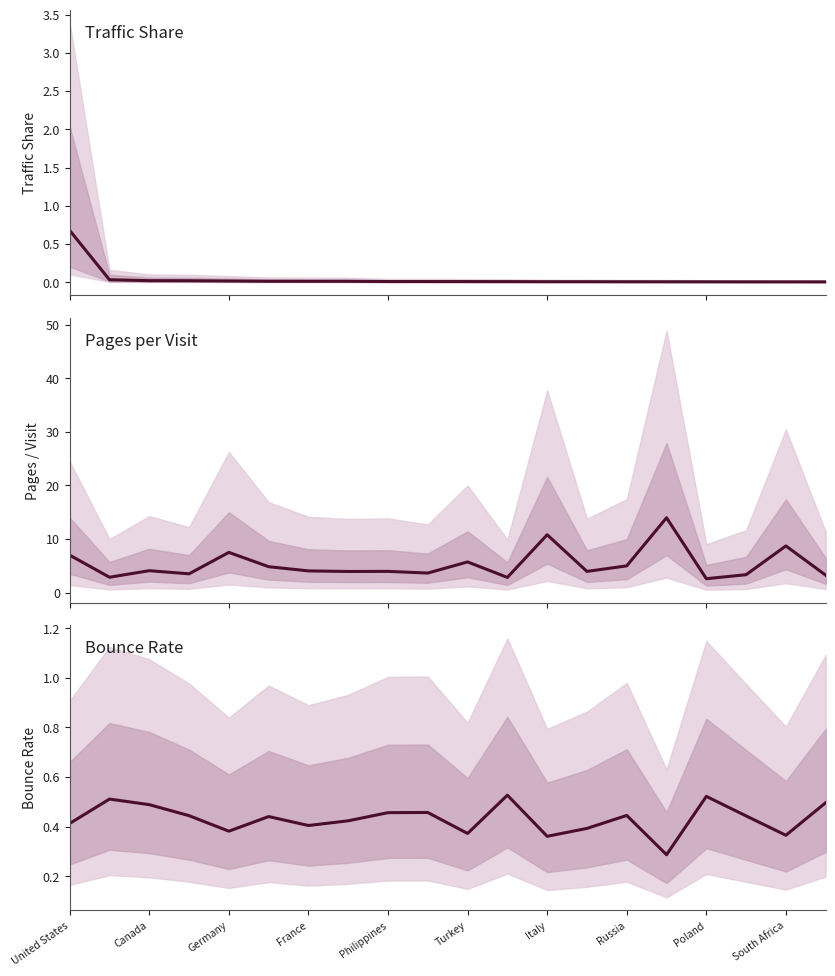

At which category does Pages per Visit reach its first local peak?

Canada